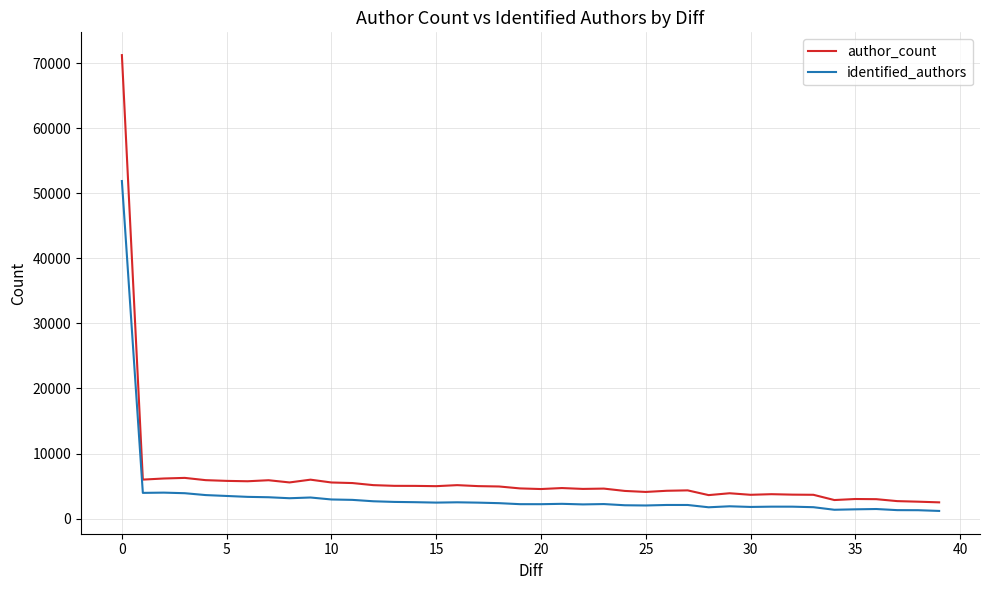

What is the difference between the maximum and minimum values in the author_count series?

68741